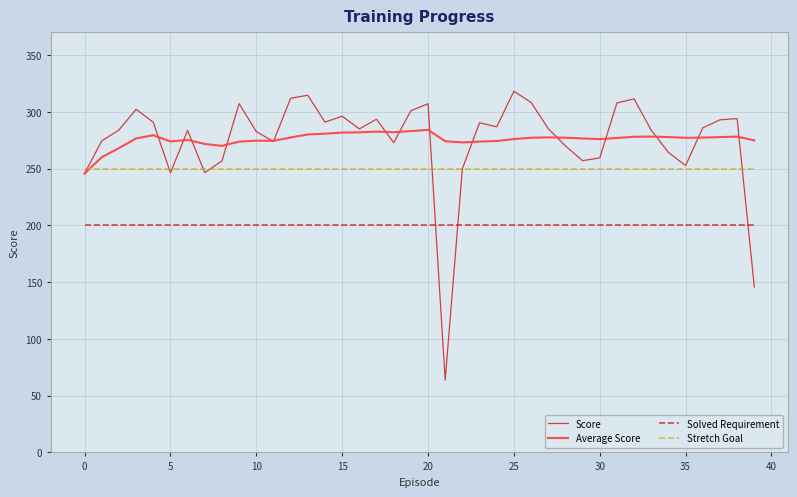

Rank the series by their maximum value, from highest to lowest.

Score, Average Score, Stretch Goal, Solved Requirement